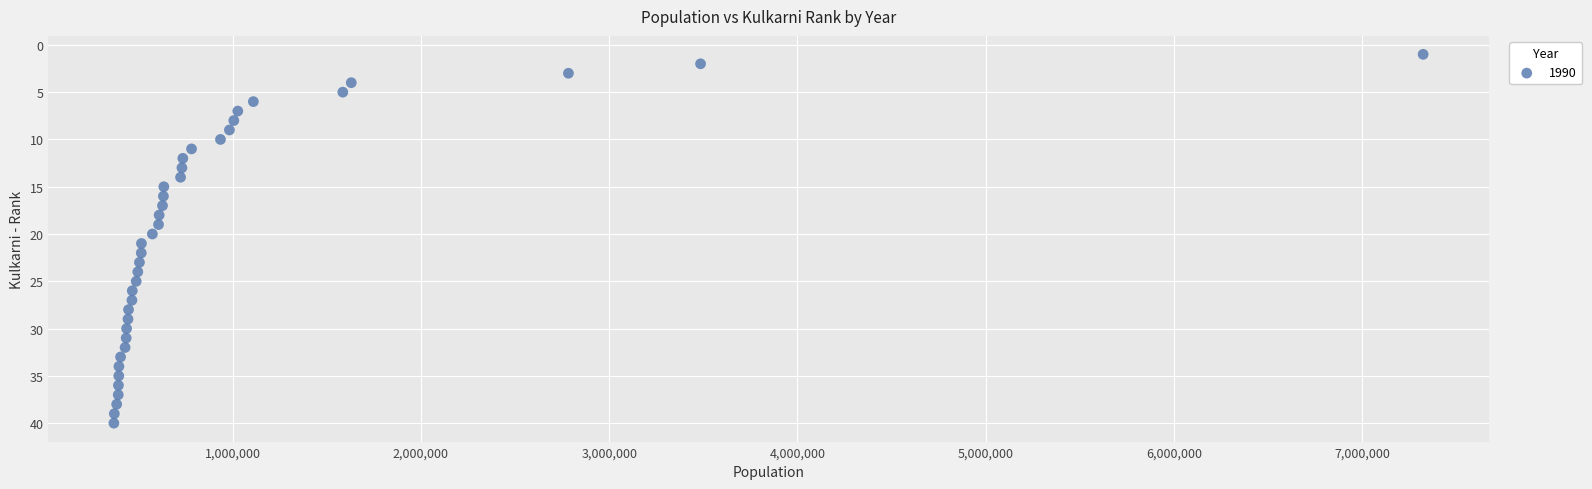

What is the range of X values (max minus min)?

6952685